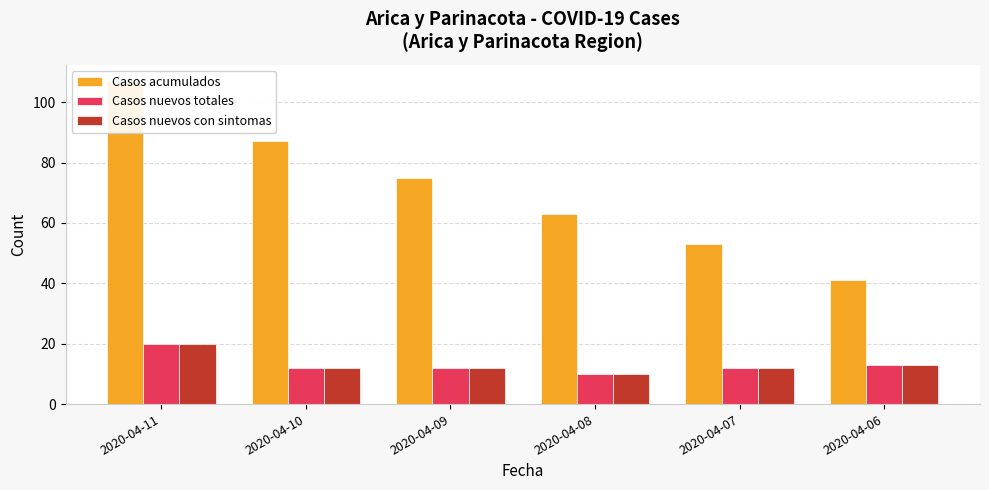

Which category has the highest value in the Casos nuevos con sintomas series?

2020-04-11